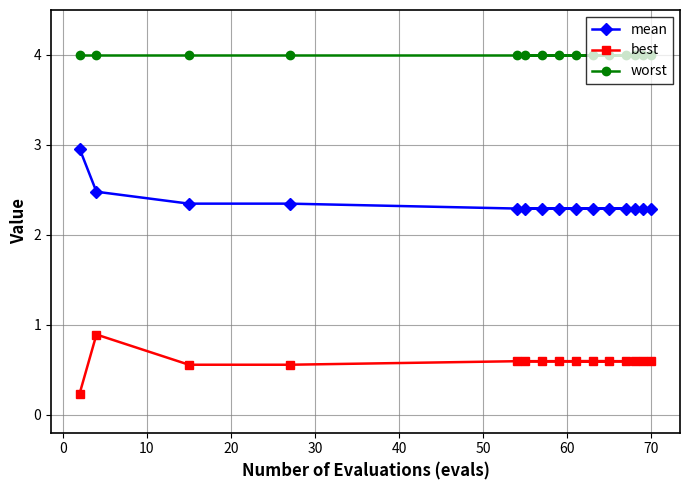

What is the difference between the second highest and minimum values in the best series?

0.4